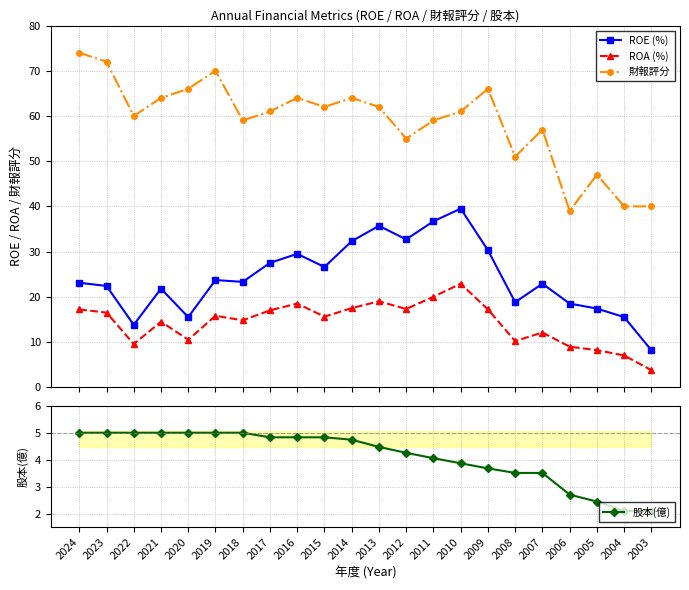

Rank the series by their maximum value, from lowest to highest.

股本(億), ROA (%), ROE (%), 財報評分